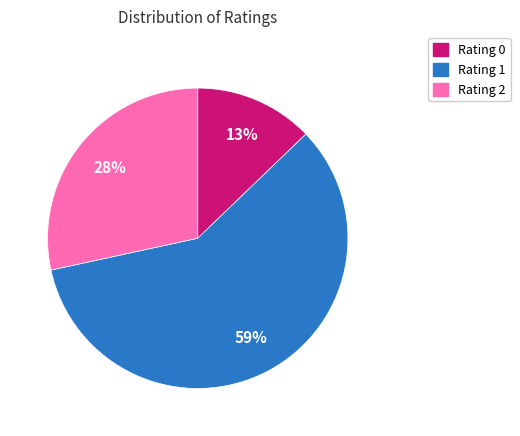

To the nearest percent, what portion does Rating 0 represent?

13%